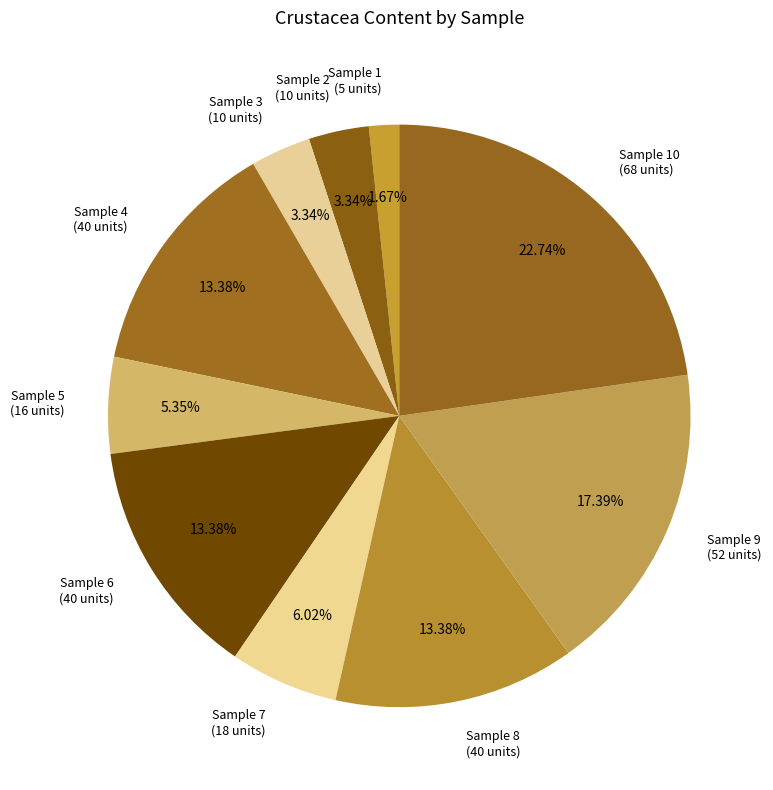

Between Sample 8 (40 units) and Sample 3 (10 units), which is larger?

Sample 8 (40 units)